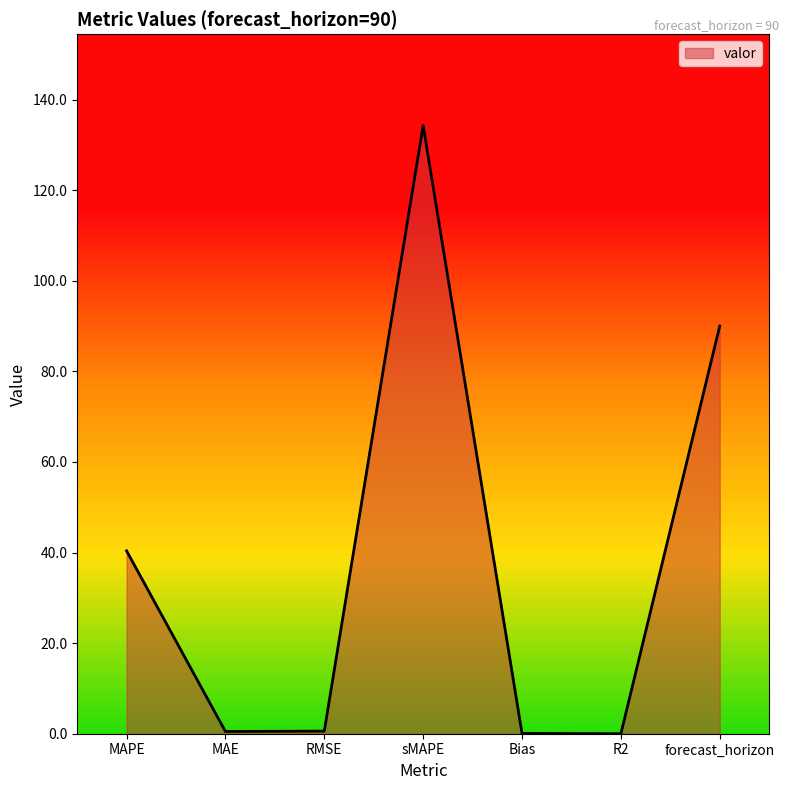

What position from the right is sMAPE?

4